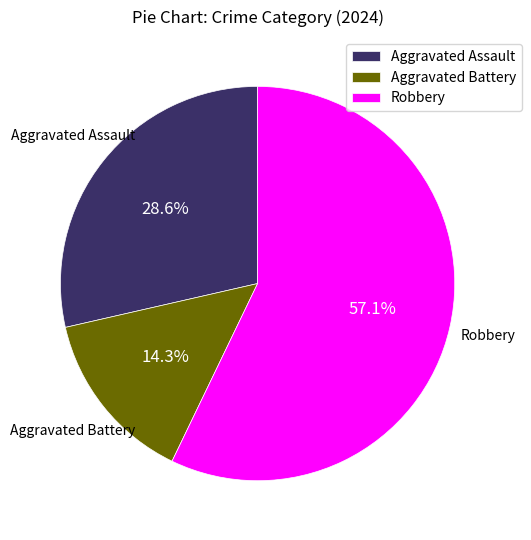

To the nearest percent, what portion does Robbery represent?

57%